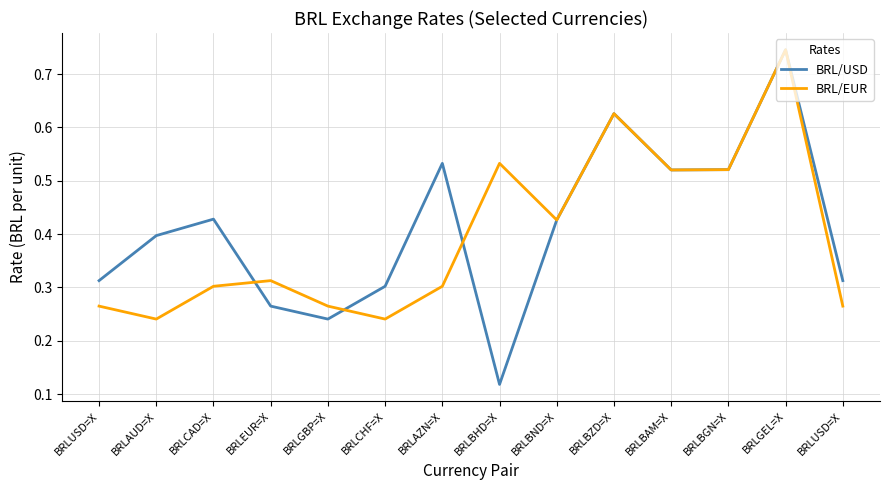

At how many categories does at least one series exceed 0?

14